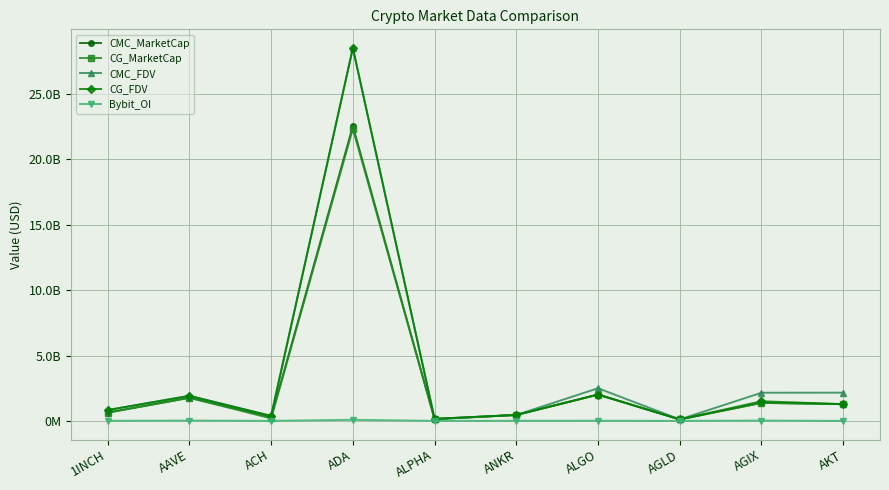

What are all the series names shown in the legend?

CMC_MarketCap, CG_MarketCap, CMC_FDV, CG_FDV, Bybit_OI